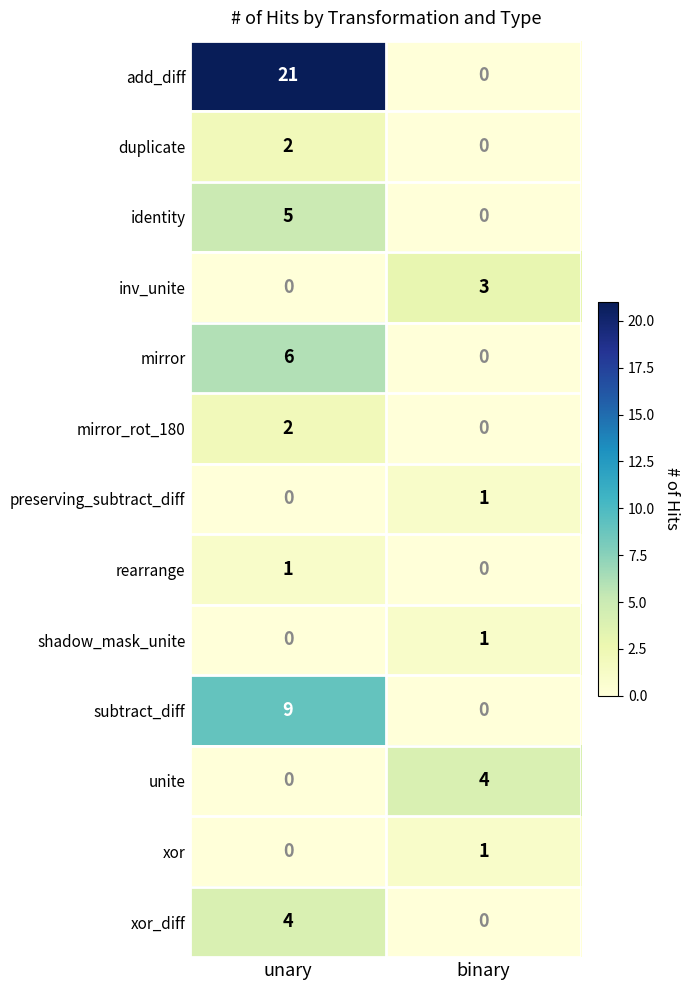

Reading left to right, transcribe all the data shown in this chart.

add_diff: unary=21	binary=0
duplicate: unary=2	binary=0
identity: unary=5	binary=0
inv_unite: unary=0	binary=3
mirror: unary=6	binary=0
mirror_rot_180: unary=2	binary=0
preserving_subtract_diff: unary=0	binary=1
rearrange: unary=1	binary=0
shadow_mask_unite: unary=0	binary=1
subtract_diff: unary=9	binary=0
unite: unary=0	binary=4
xor: unary=0	binary=1
xor_diff: unary=4	binary=0